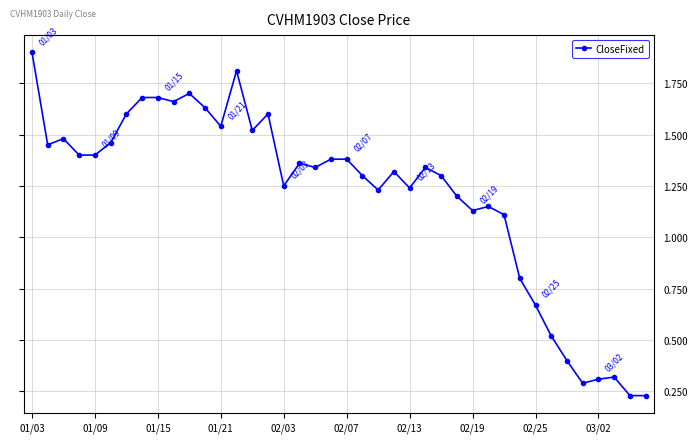

What is the value of the 14th point from the left?

1.8